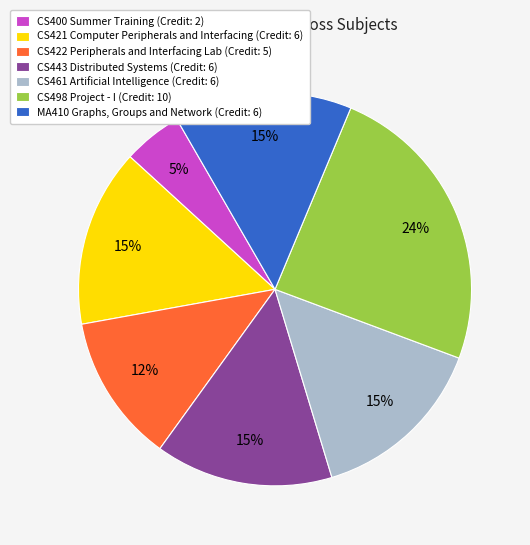

Between MA410 Graphs, Groups and Network and CS498 Project - I, which is larger?

CS498 Project - I